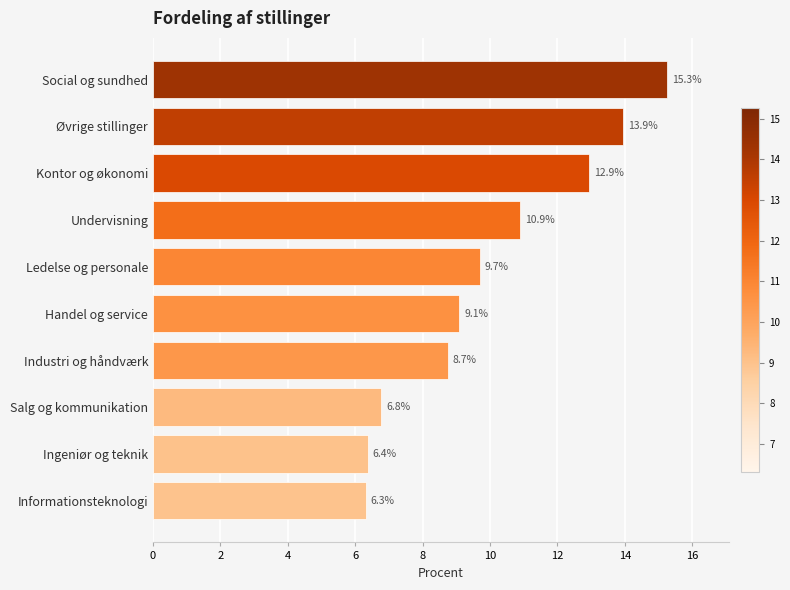

What is the maximum value shown in the chart?

15.3